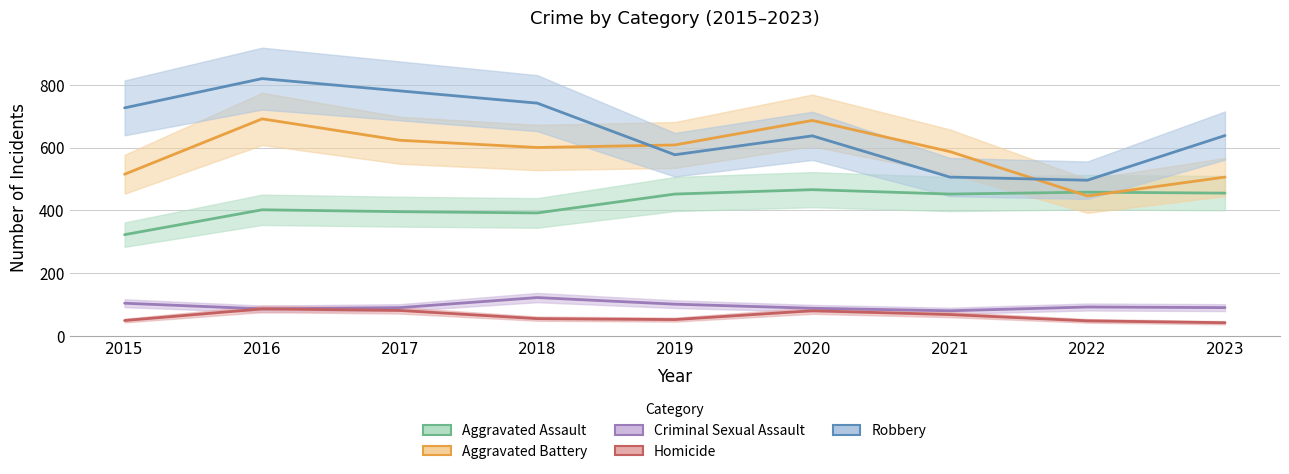

What is the difference between the maximum and minimum values in the Aggravated Battery series?

245